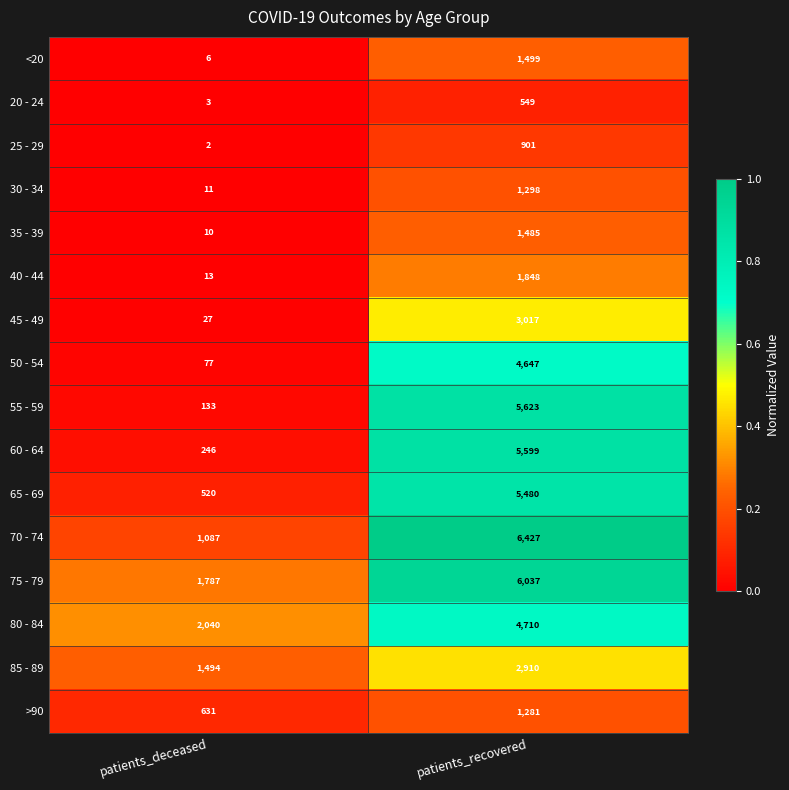

What is the average value of the 70 - 74 series?

3757